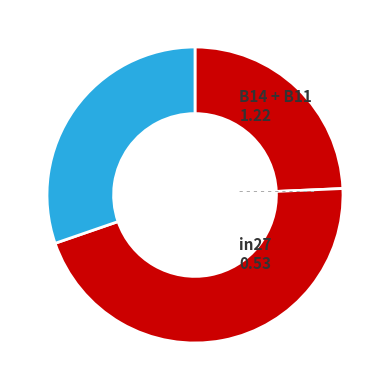

Count the number of slices in the pie.

3